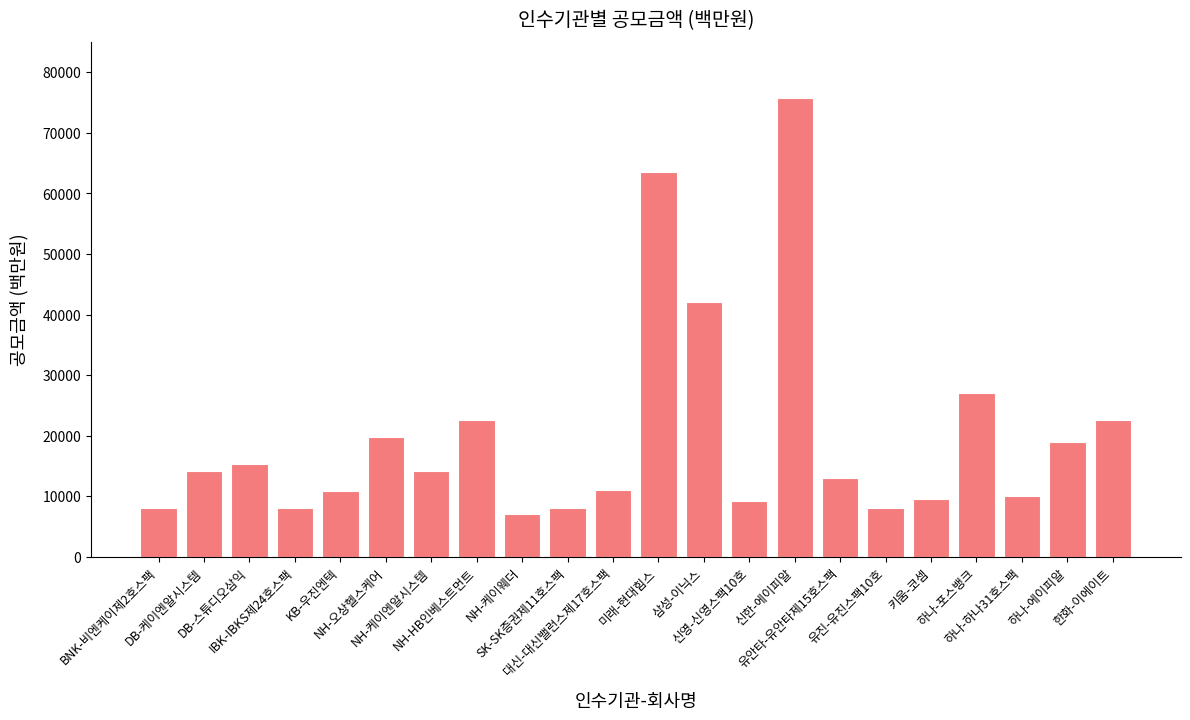

The value at 하나-포스뱅크 is 5612.6. True or false?

False